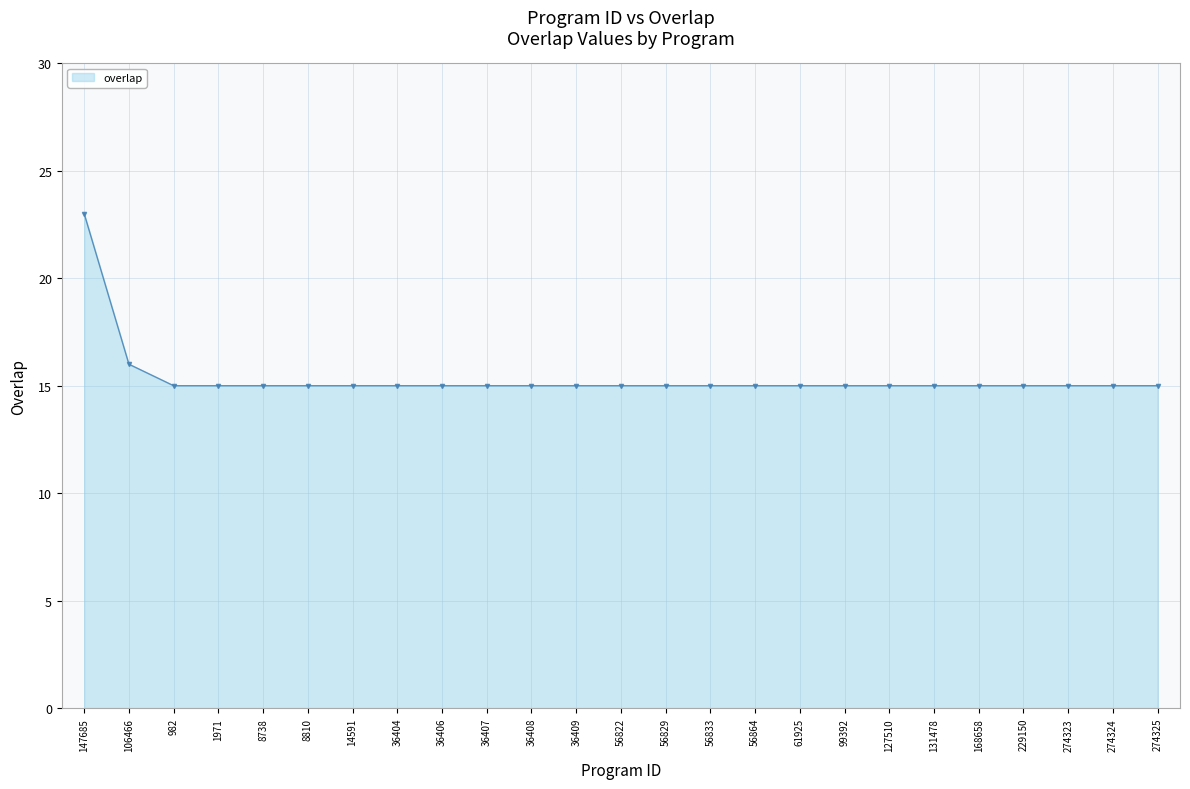

What is the minimum value shown in the chart?

15